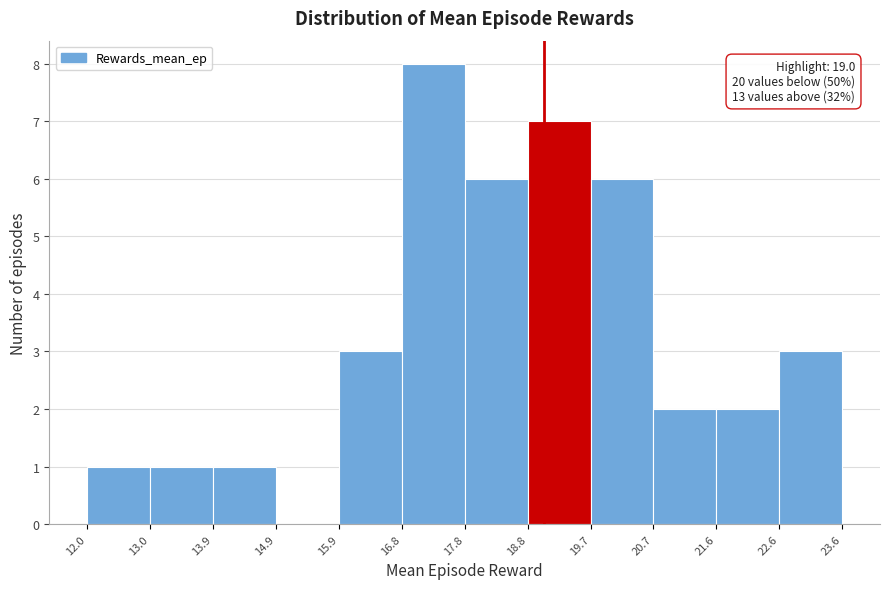

Which range on the x-axis has the tallest bar?

16.8 to 17.8